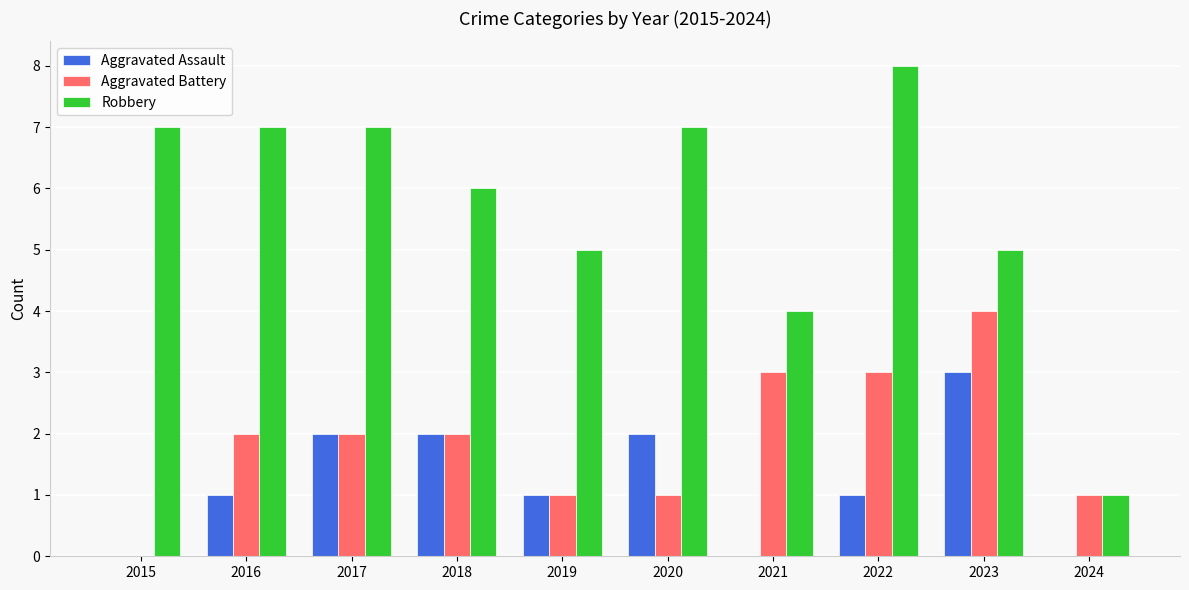

True or false: Robbery has a value of 3 at 2016.

False